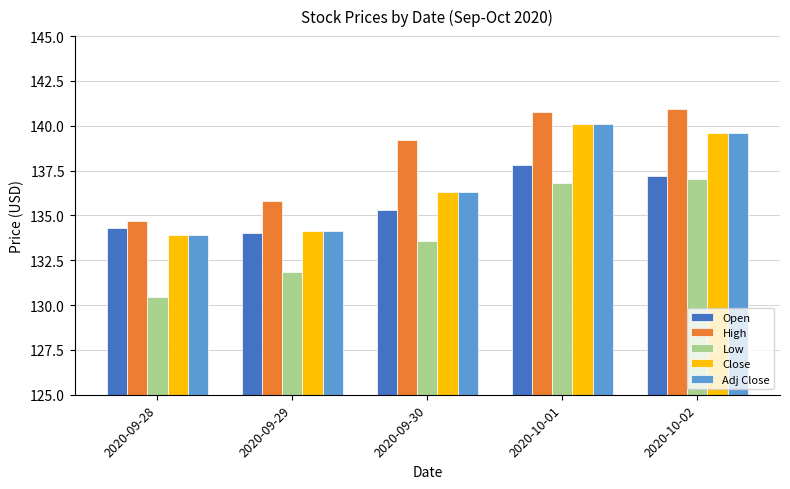

What is the value of the Open bar at the 1st from the left?

134.3